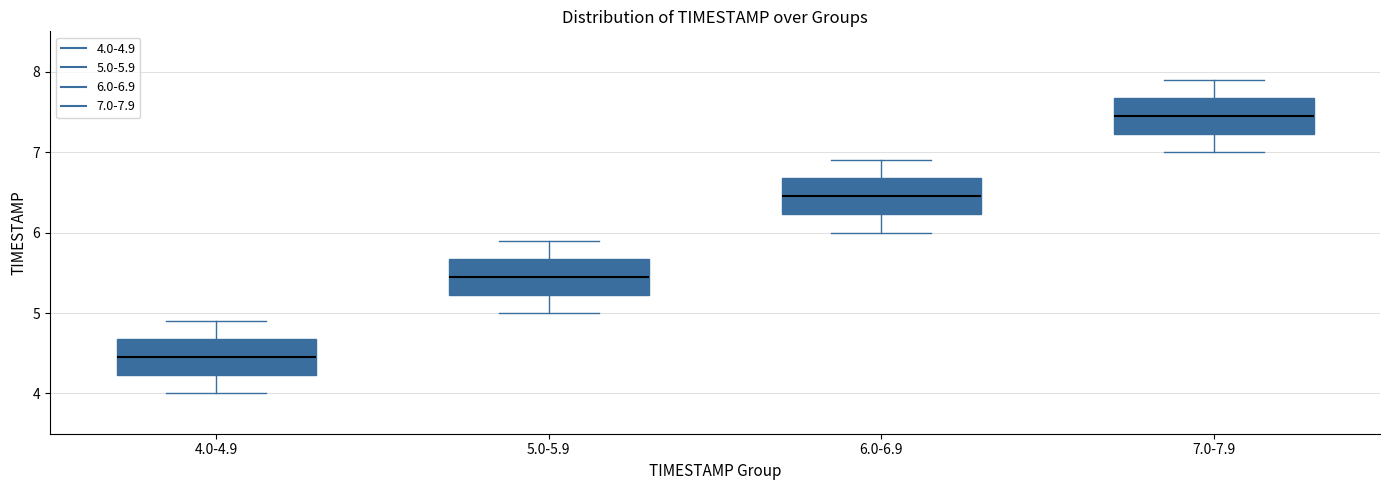

Where is the lower edge of the box for 7.0-7.9 on the y-axis? The values are not printed on the chart, so give them approximately, as read against the axis.

7.2